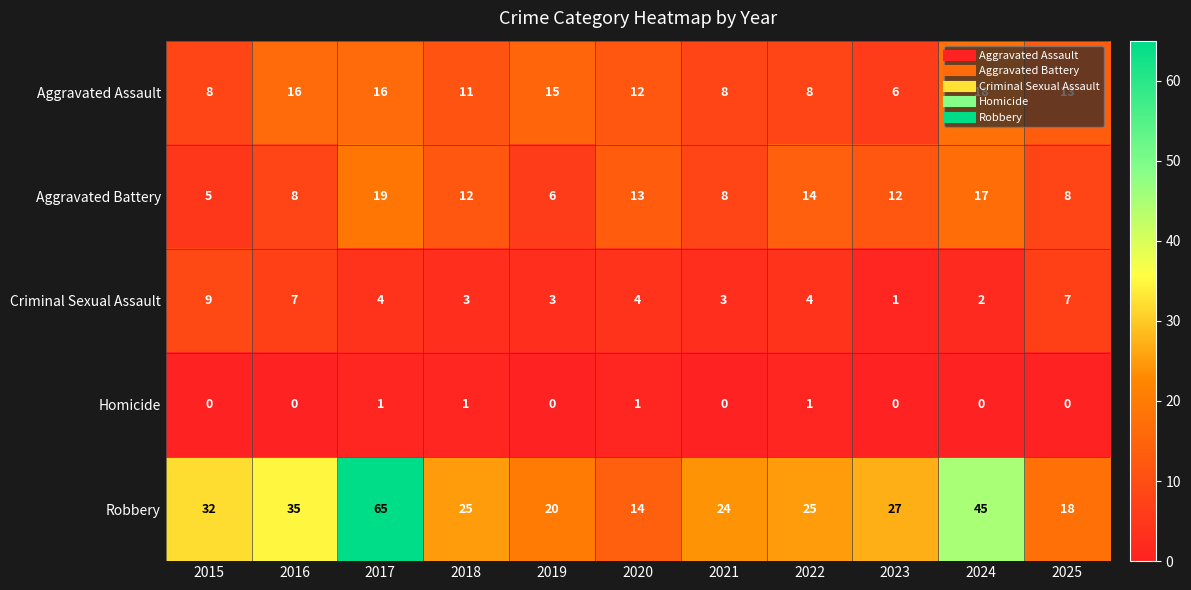

Which series has the largest range (max minus min)?

Robbery